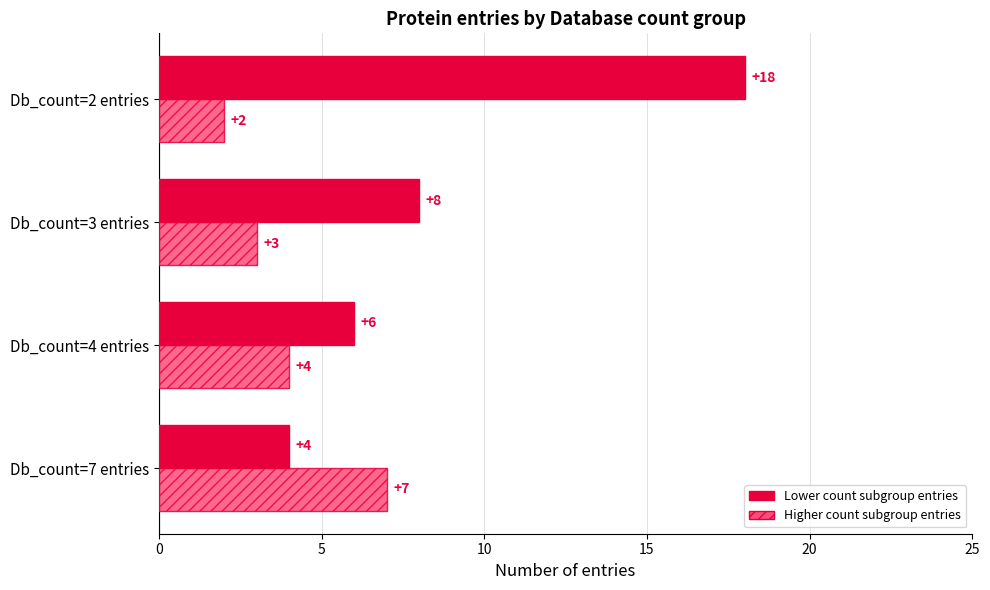

At which category is the sum across all series the highest?

Db_count=2 entries